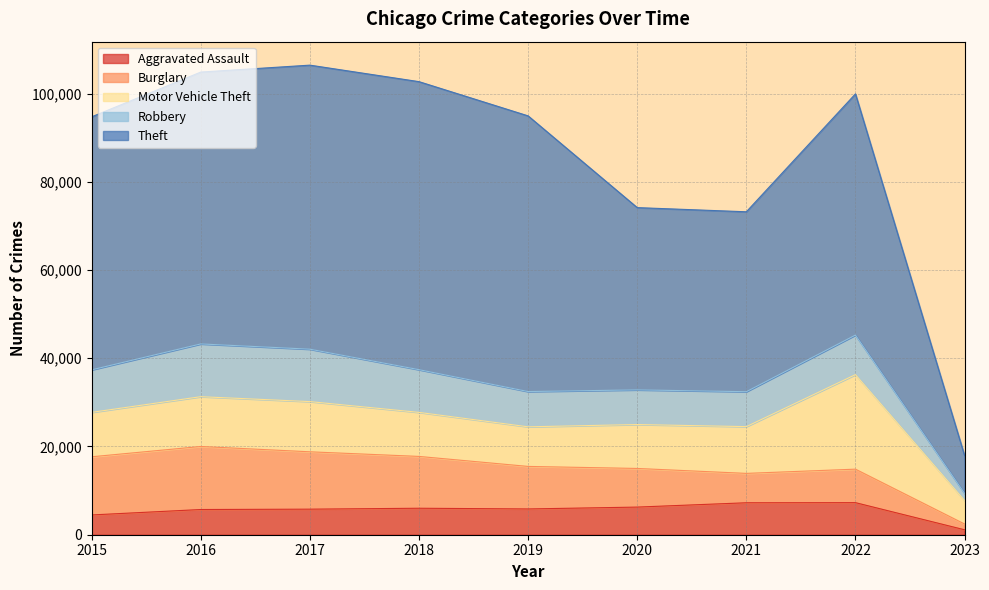

Which series has the largest total across all categories?

Theft